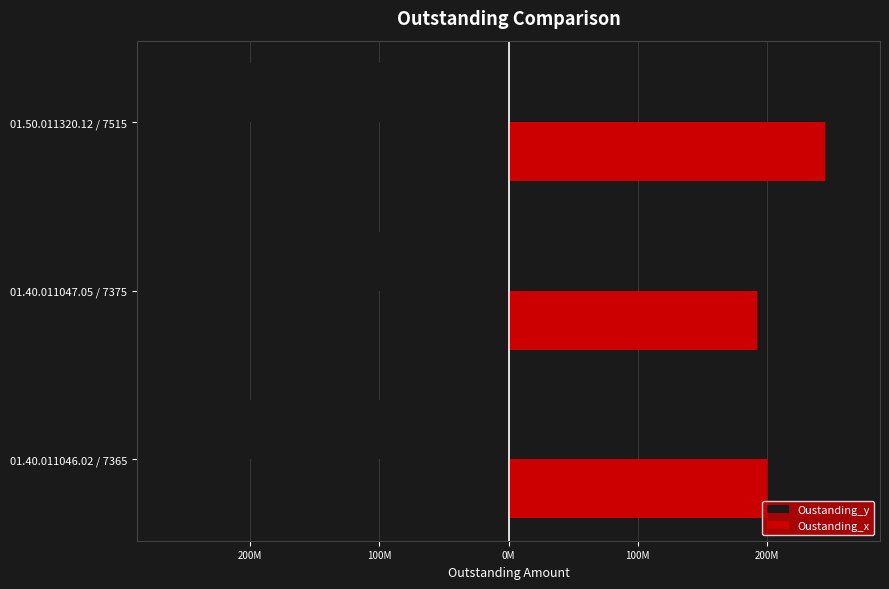

What are all the series names shown in the legend?

Oustanding_y, Oustanding_x